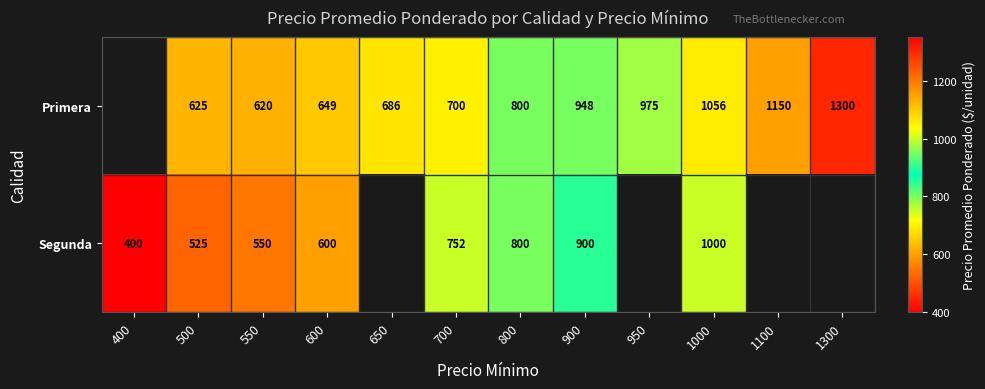

Is it true that Primera equals 549 at 1300?

False